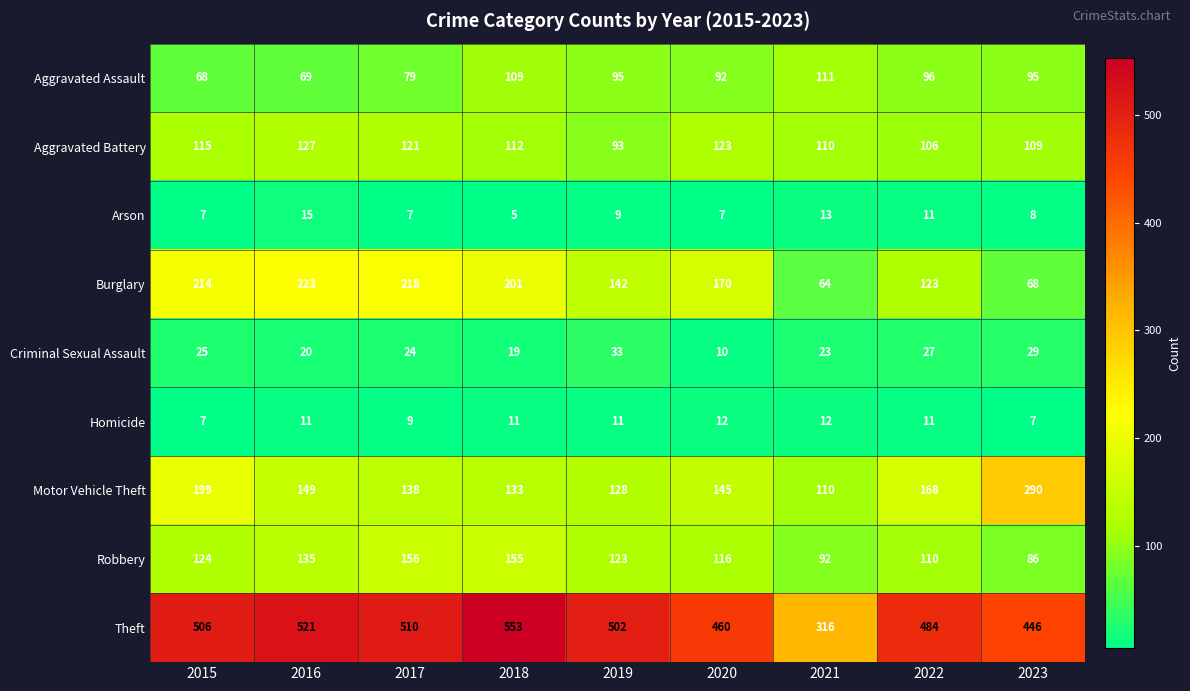

At which category is the sum across all series the highest?

2018